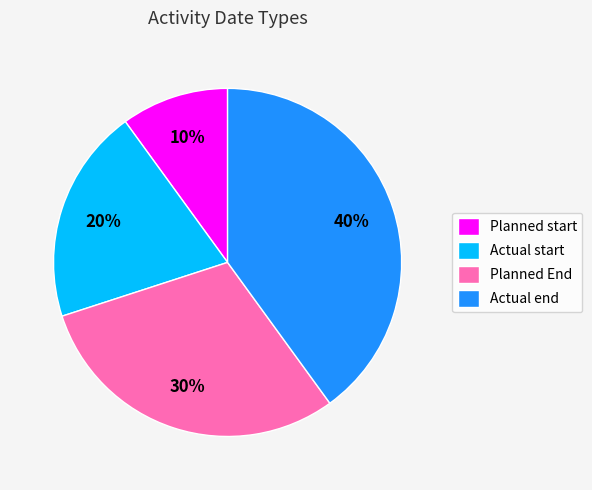

To the nearest percent, what is the difference between the largest and smallest slice percentages?

30%